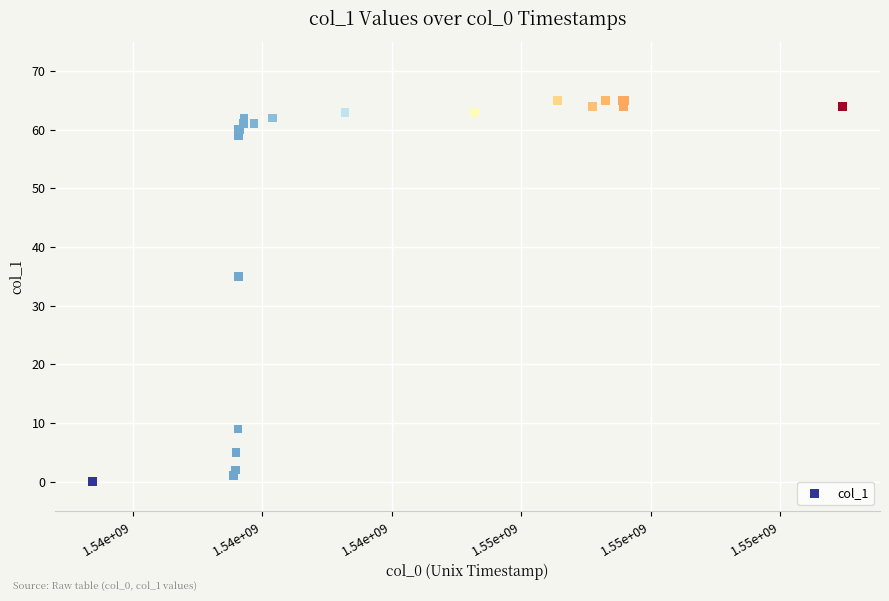

What Y value in the scatter plot is closest to 32?

35